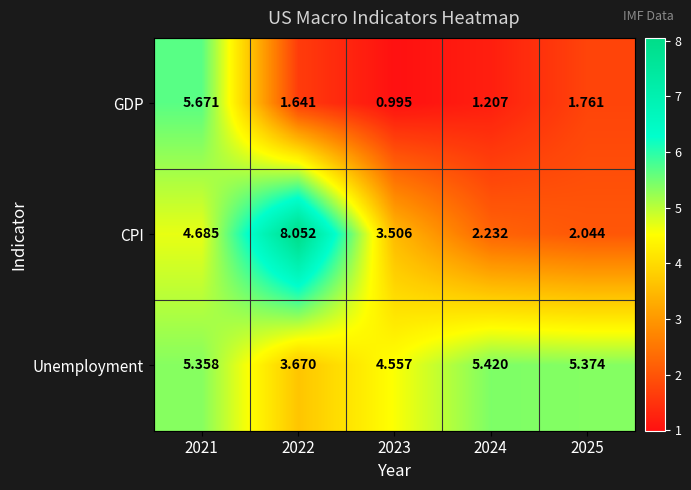

How many data points in GDP are above 1?

4